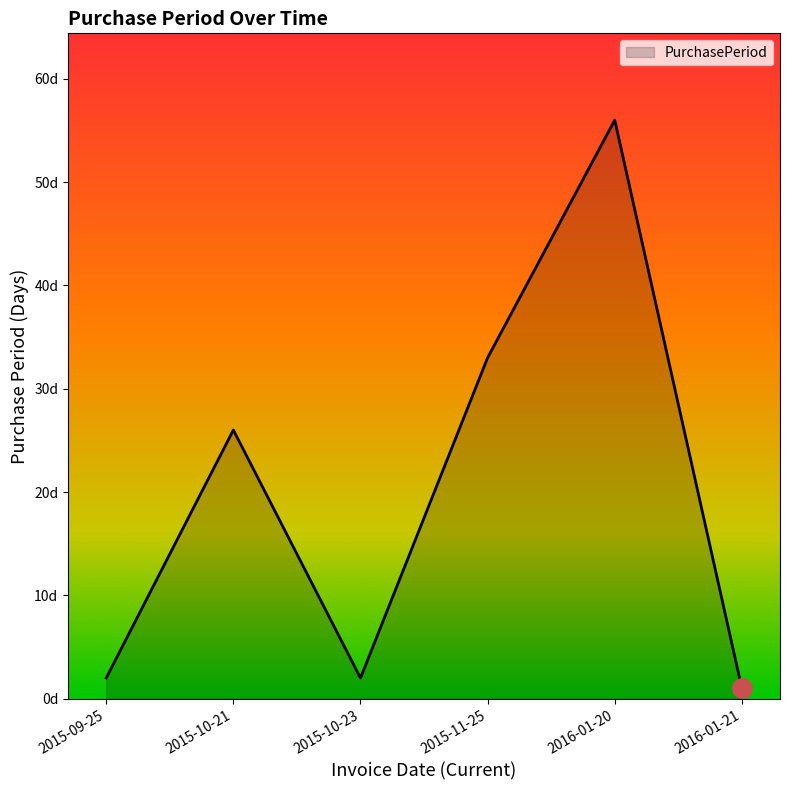

Does the chart display data point markers on the line(s)?

No